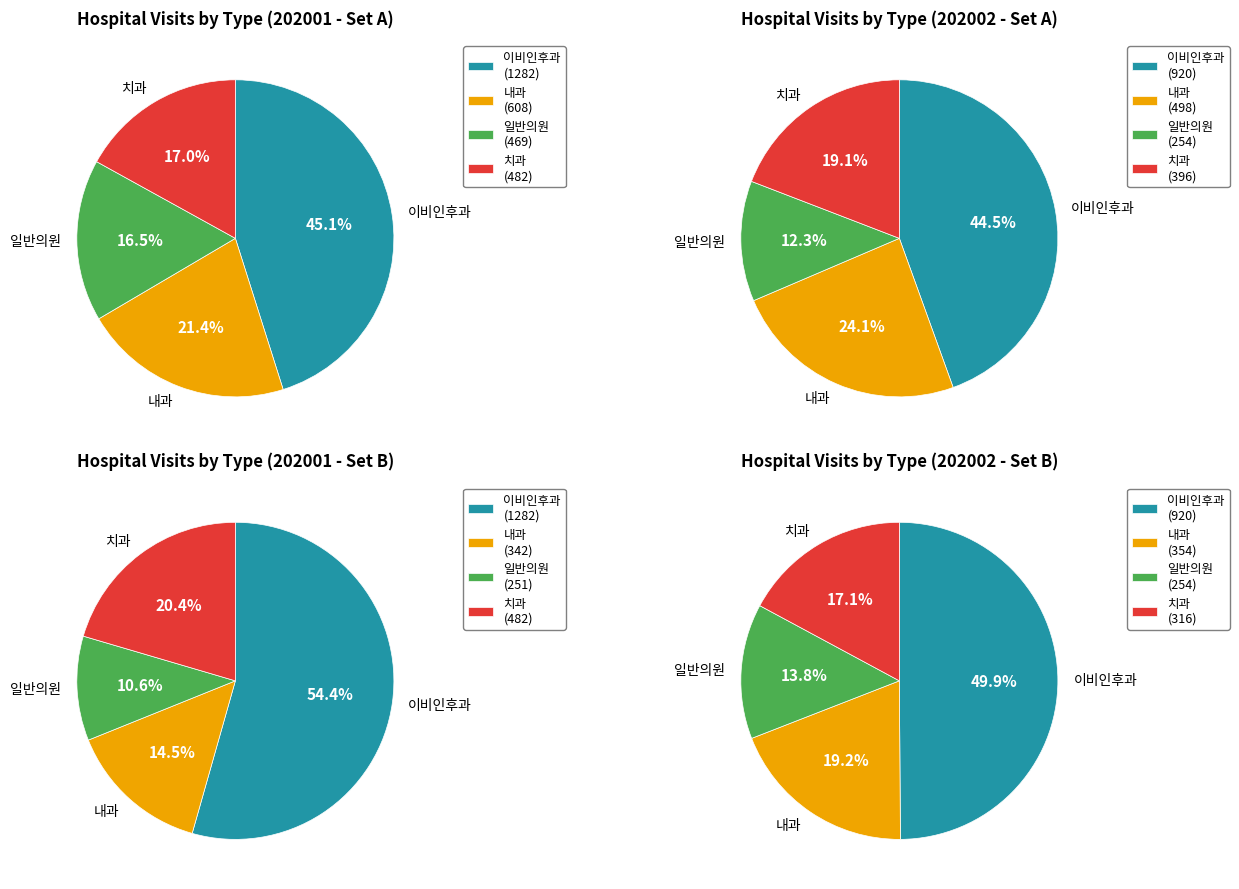

Does 202001 account for over 50% of the chart?

Yes